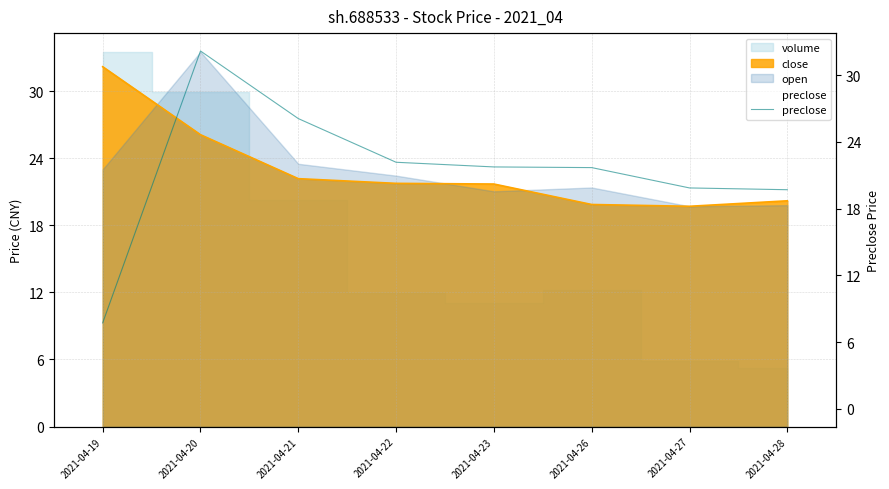

List the labels in order of value, largest first.

2021-04-20, 2021-04-21, 2021-04-22, 2021-04-23, 2021-04-26, 2021-04-27, 2021-04-28, 2021-04-19